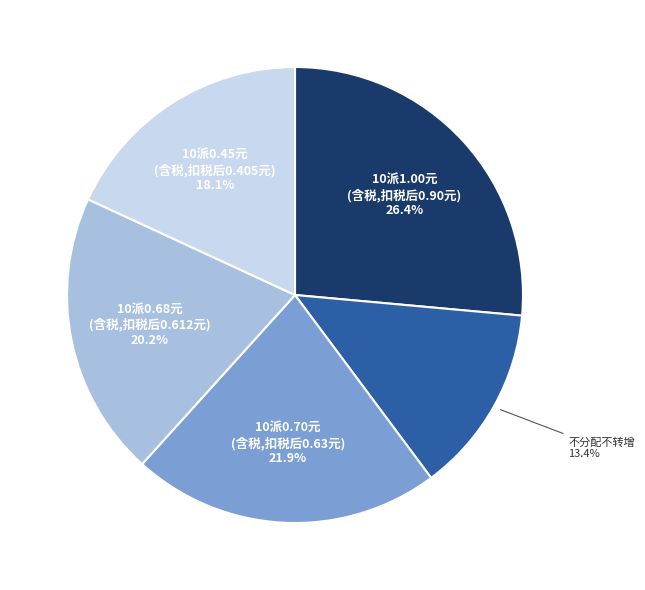

Is there a majority slice in this chart?

No